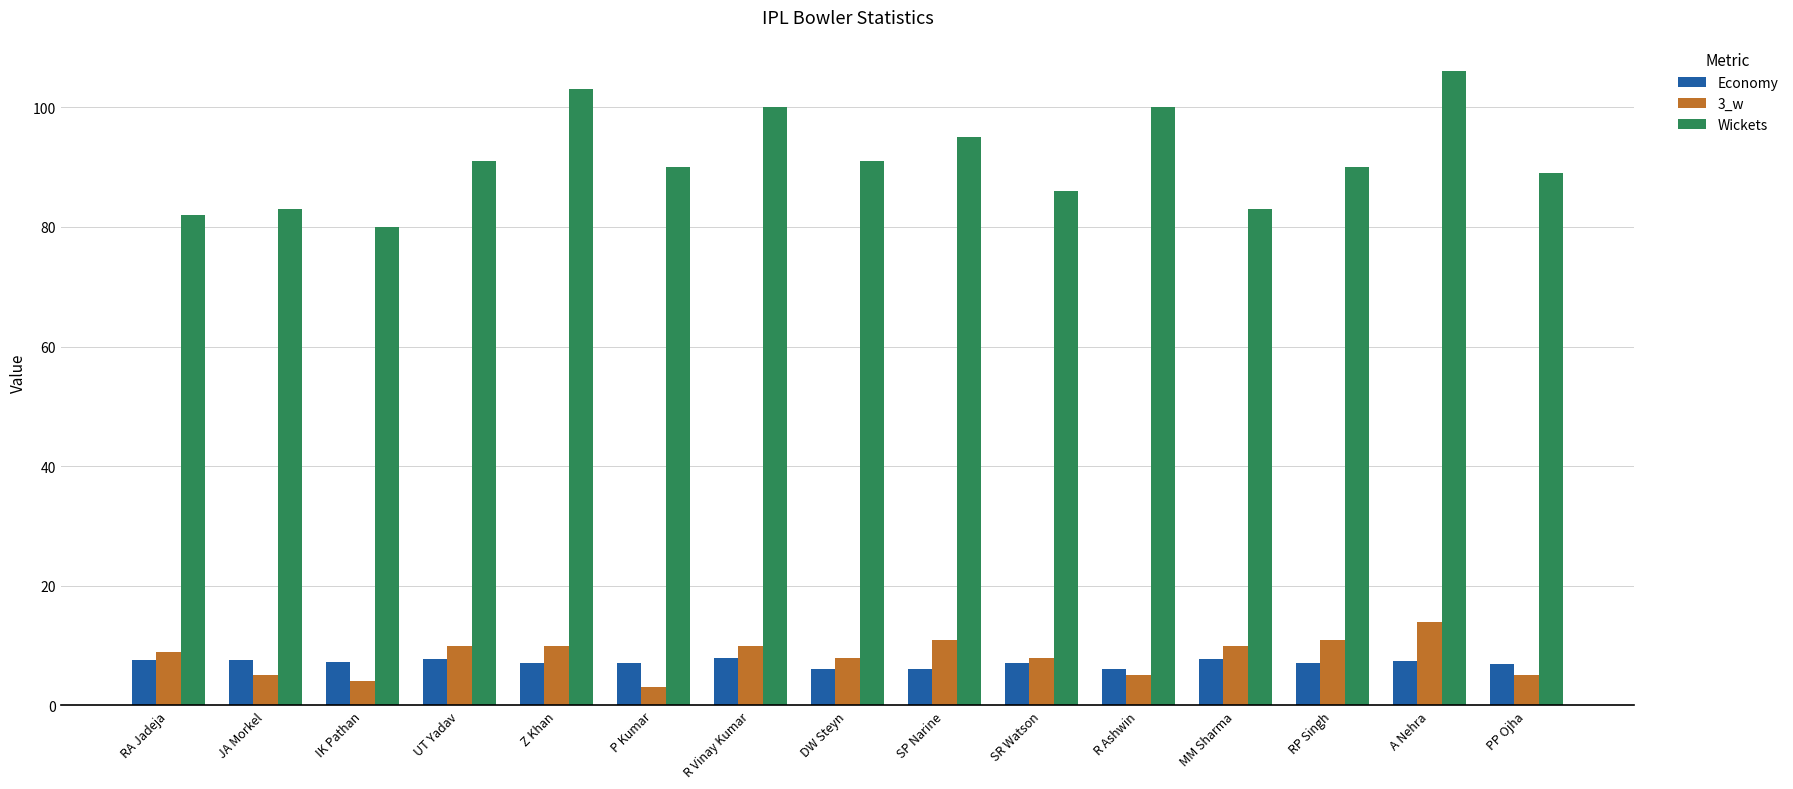

Which series has the widest spread of values?

Wickets